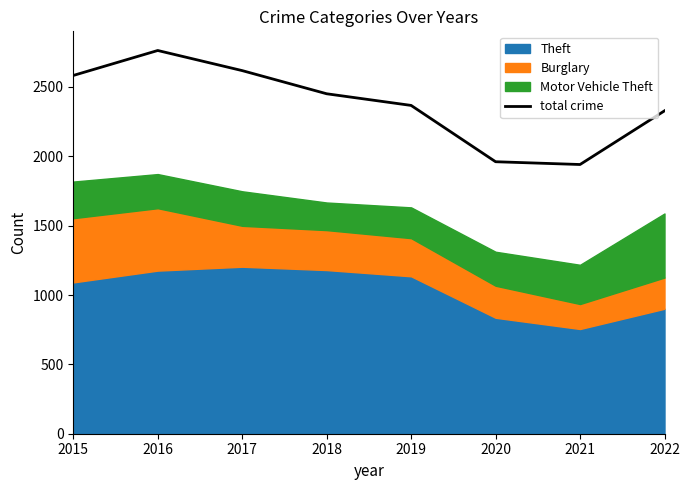

The chart shows a value of 2451 at 2018. True or false?

True